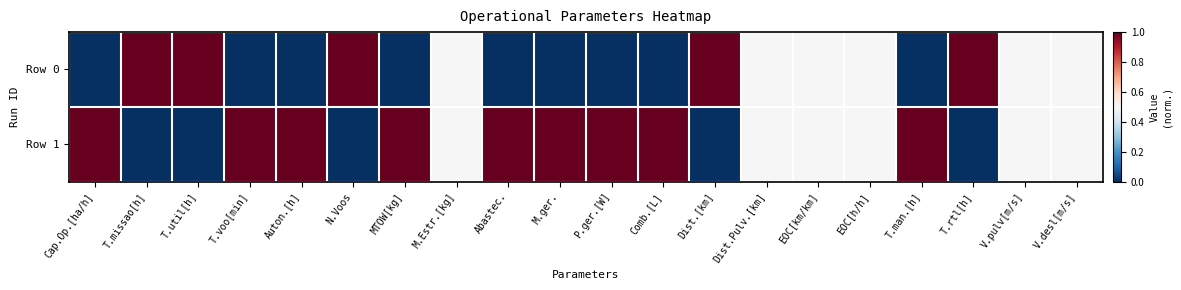

Between Dist.[km] and MTOW[kg], which is larger?

Dist.[km]